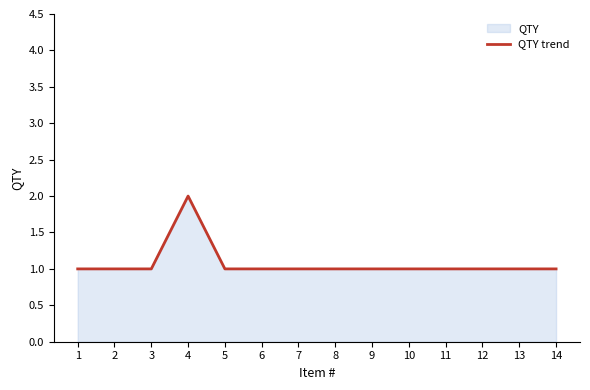

Between 14 and 10, which is larger?

14